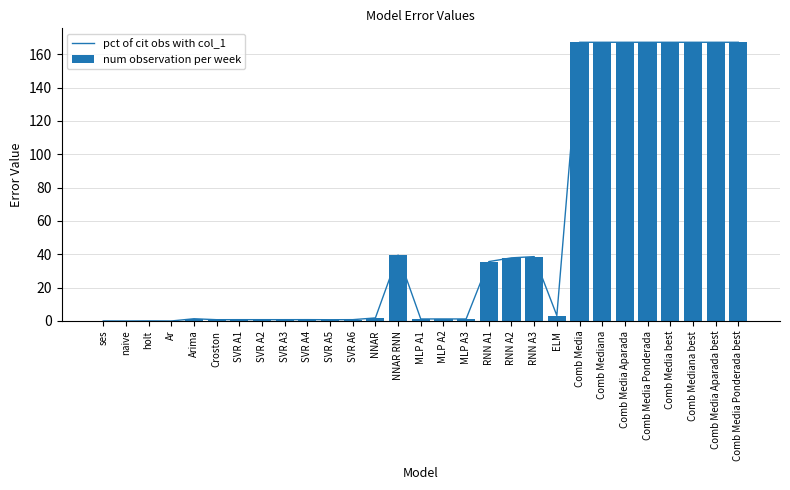

What is the value of the num observation per week bar at the 24th from the left?

167.1